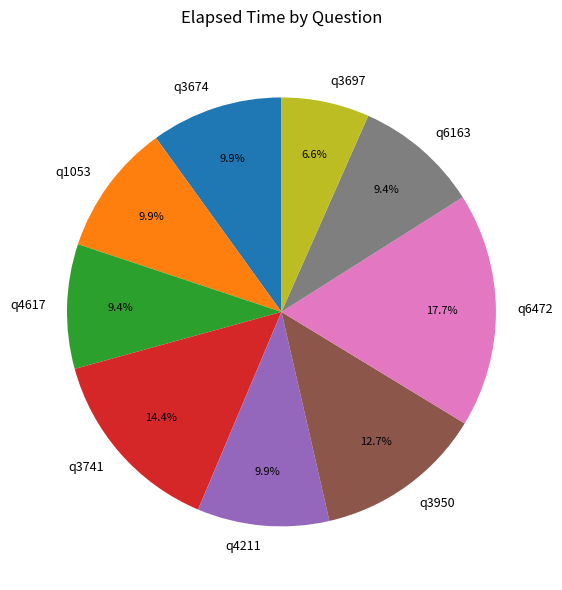

How many slices are in this pie chart?

9